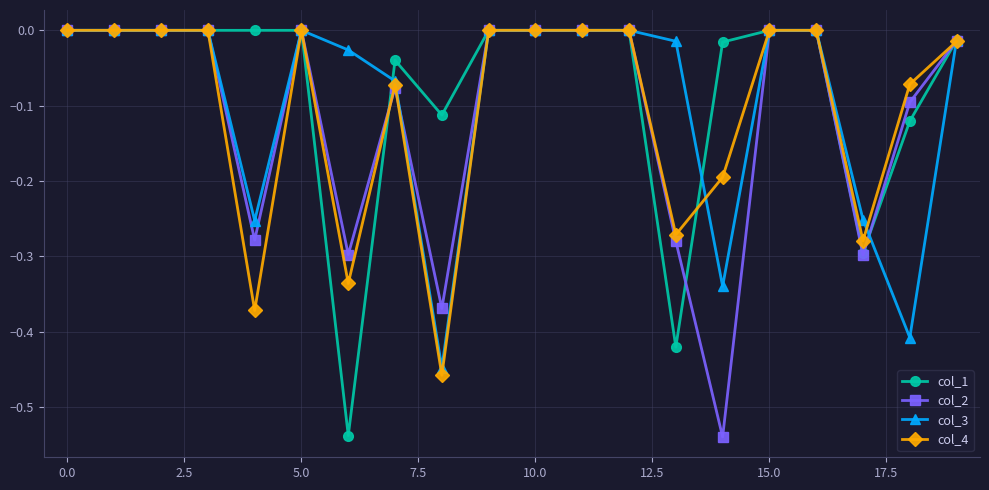

What is the difference between the maximum and minimum values in the col_2 series?

0.5